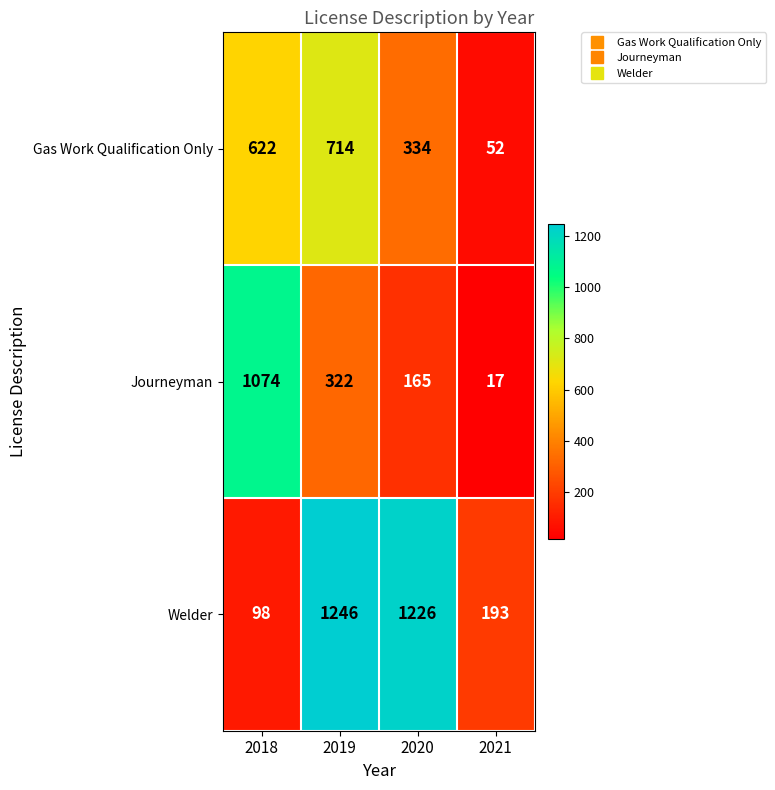

List the series in order of their peak value, highest first.

Welder, Journeyman, Gas Work Qualification Only